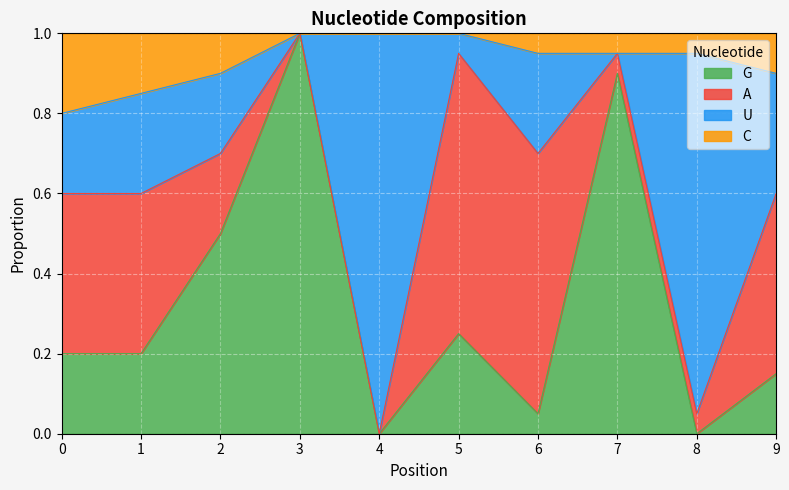

What is the maximum value for G?

1.0